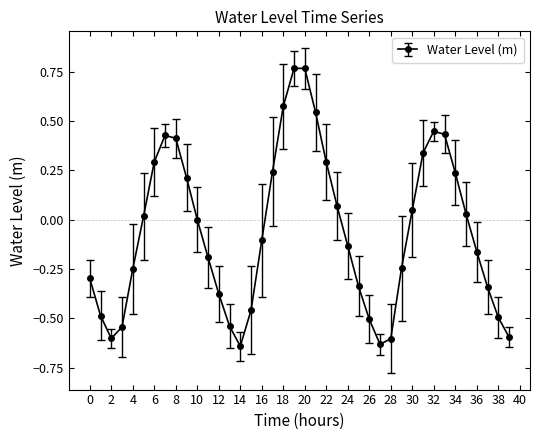

What is the difference between the maximum and minimum values?

1.4